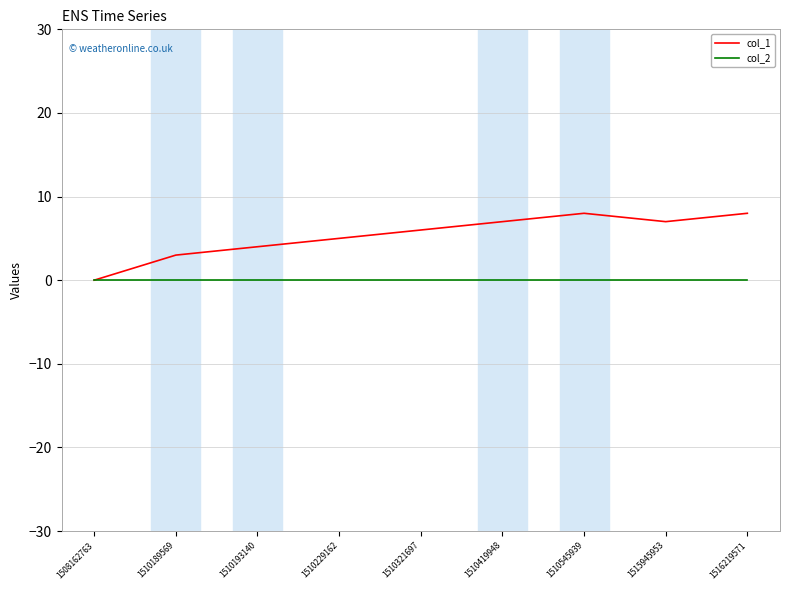

Reading left to right, what are all the values shown in this chart?

col_1: 1508162763=0	1510189569=3	1510193140=4	1510229162=5	1510321697=6	1510419948=7	1510545939=8	1515945953=7	1516219571=8
col_2: 1508162763=0	1510189569=0	1510193140=0	1510229162=0	1510321697=0	1510419948=0	1510545939=0	1515945953=0	1516219571=0